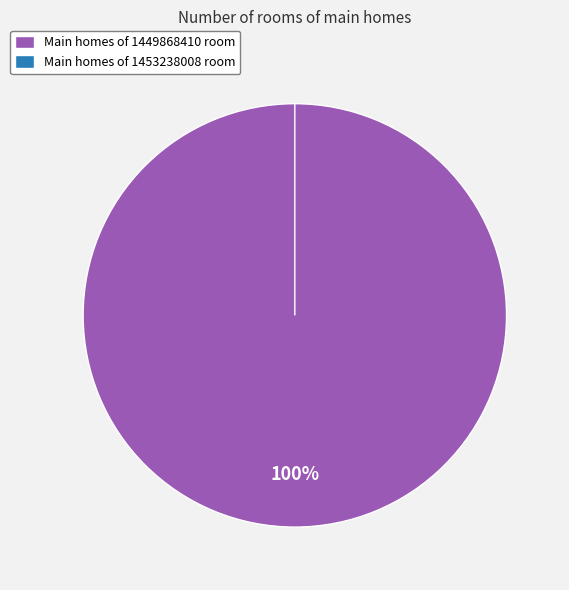

Which slice is the smallest?

1453238008